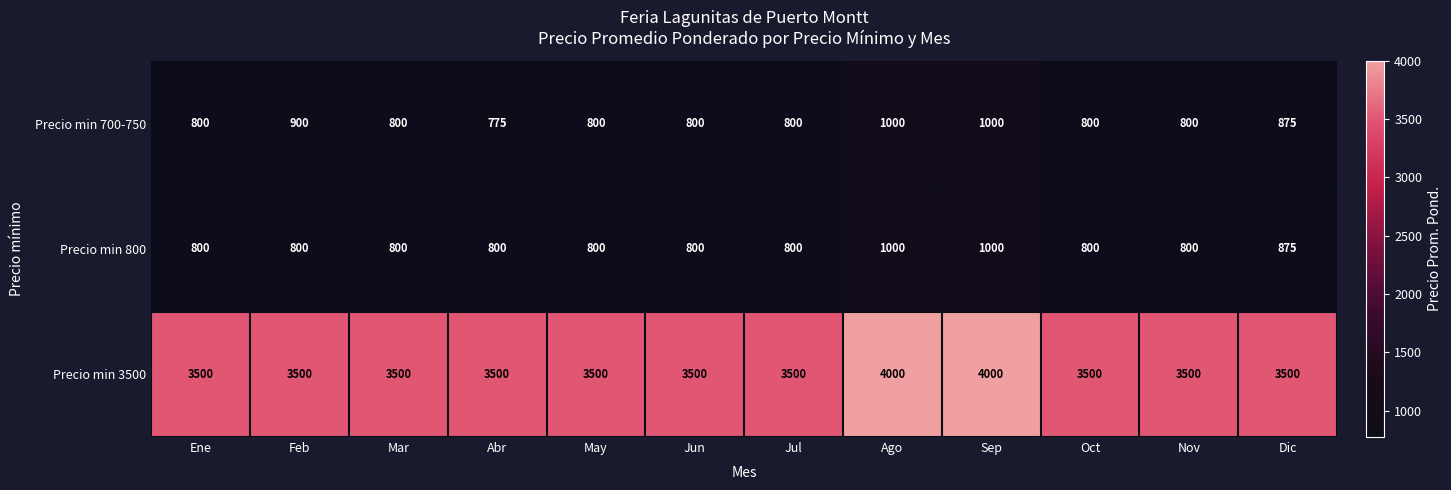

What is the maximum value for Precio min 700-750?

1000